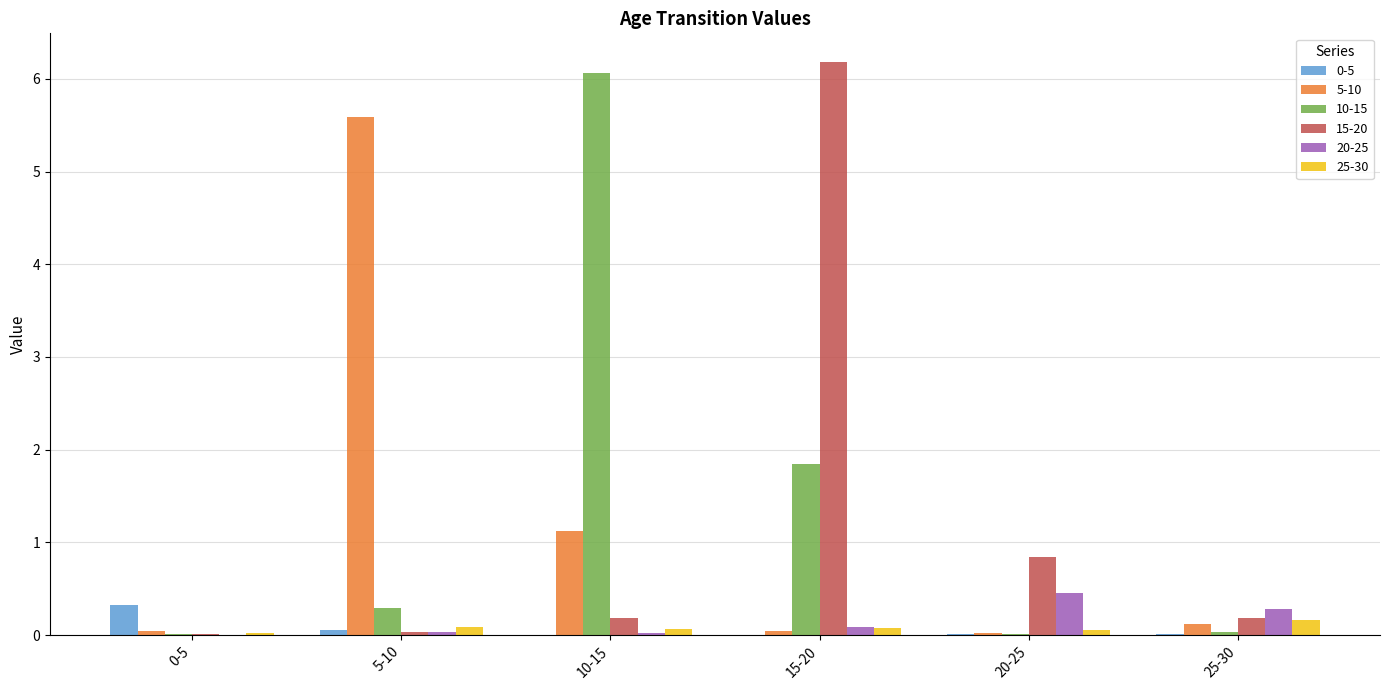

What is the sum of all 25-30 values?

0.5